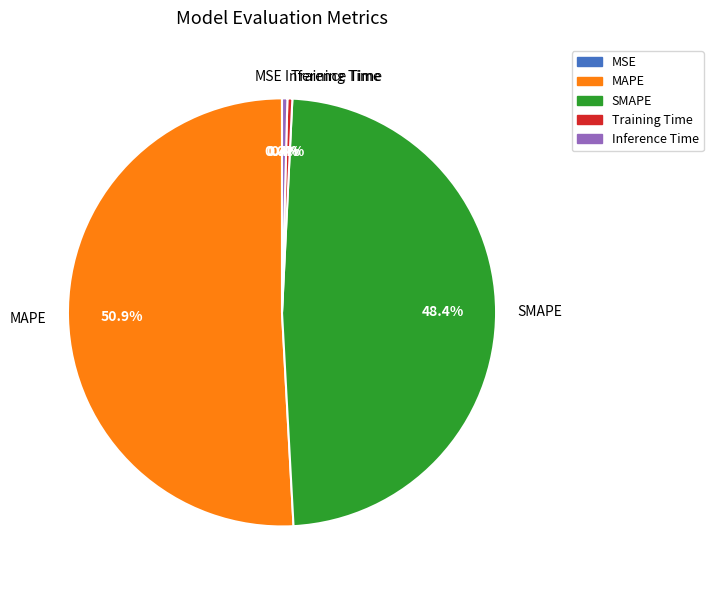

Which slice is the largest?

MAPE